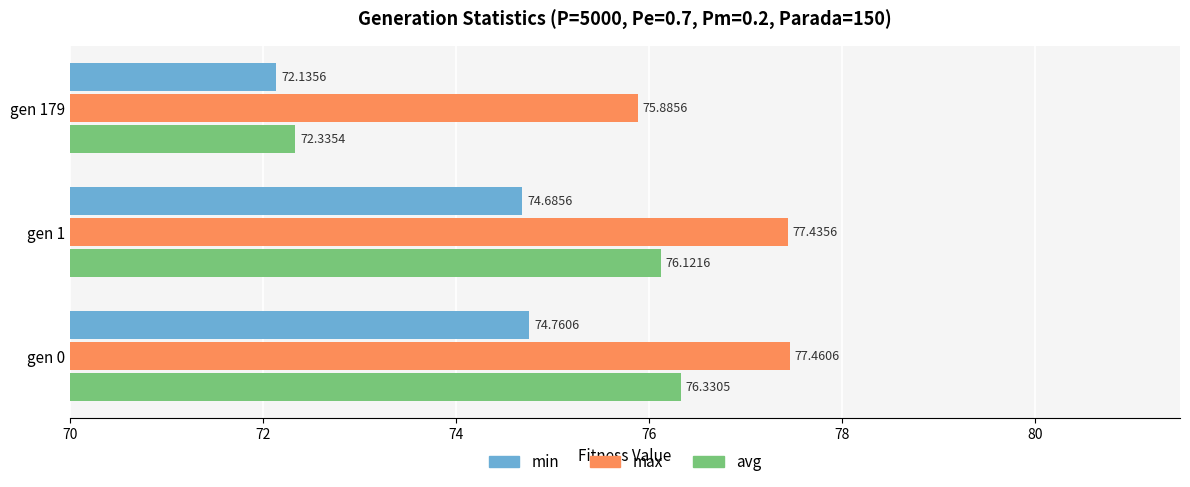

List the labels in order of avg value, smallest first.

gen 179, gen 1, gen 0